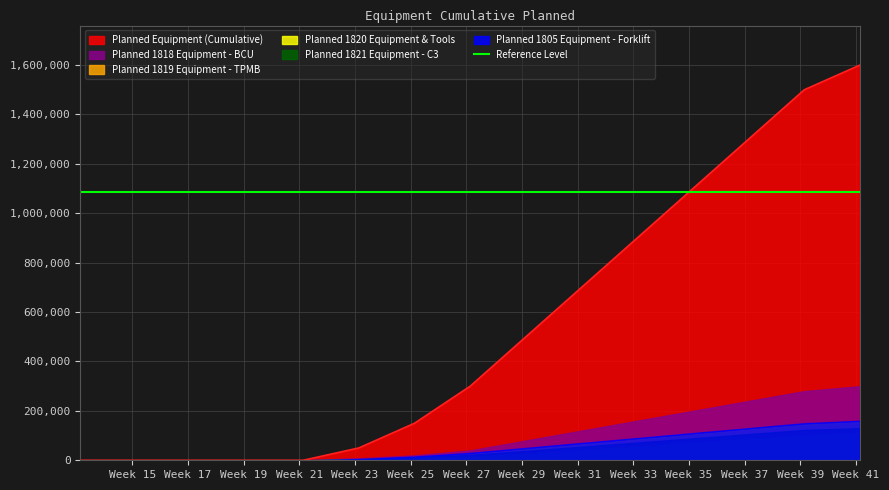

True or false: Planned 1818 Equipment - BCU and Planned 1820 Equipment & Tools cross at least once.

False